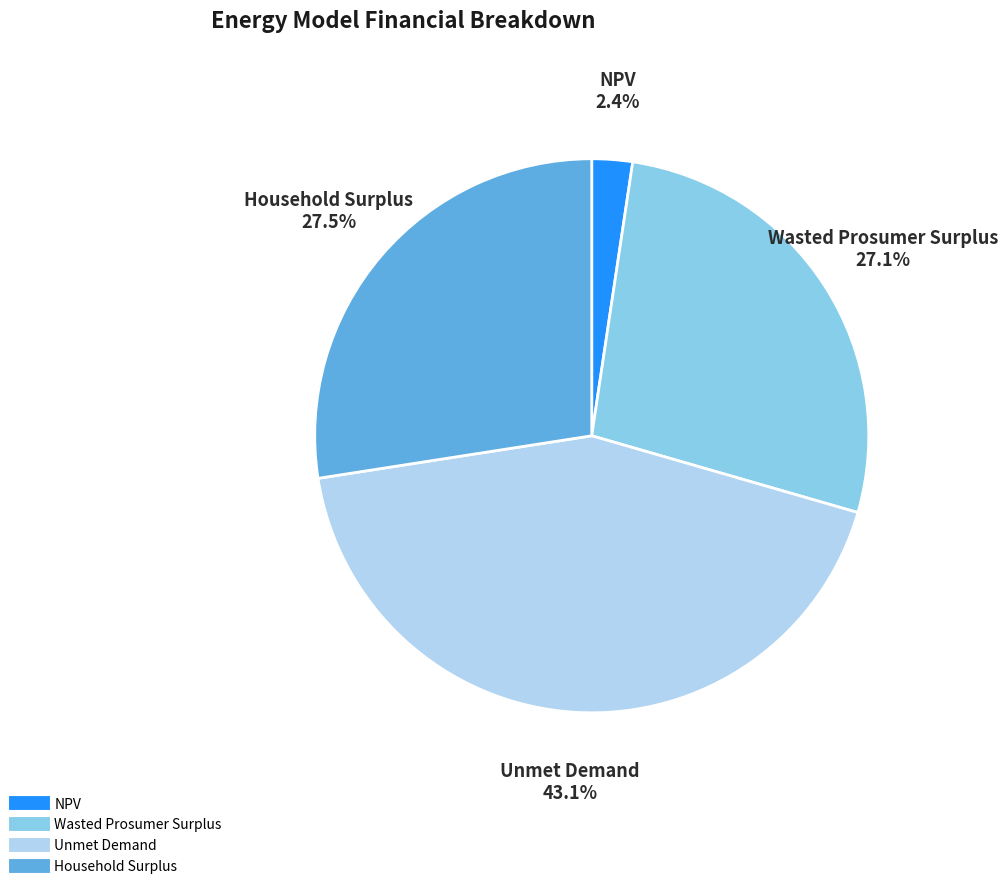

To the nearest percent, what is the average slice percentage?

25%